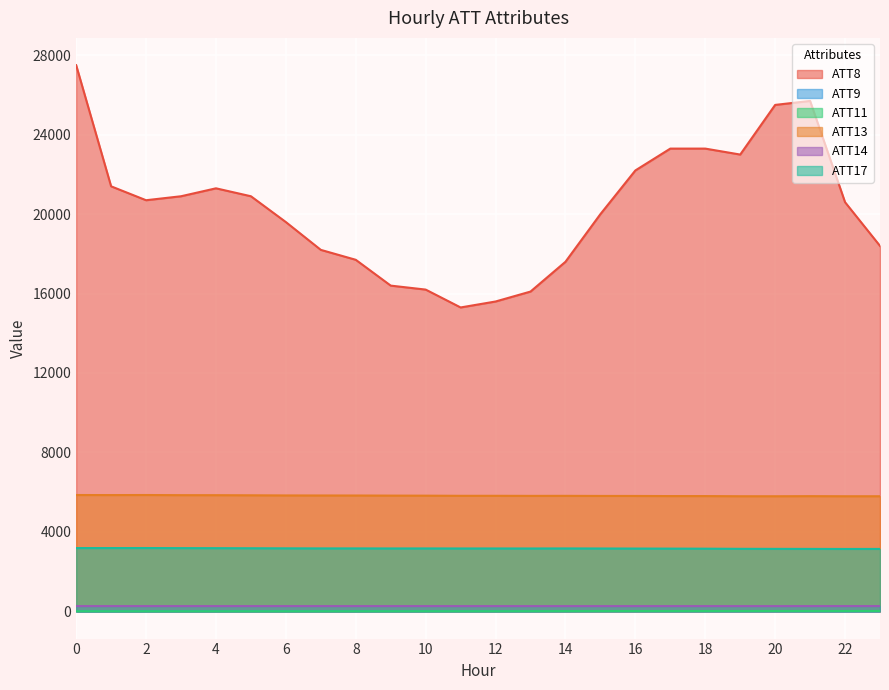

Is the value of ATT13 at 0 greater than the value of ATT17 at 12?

Yes